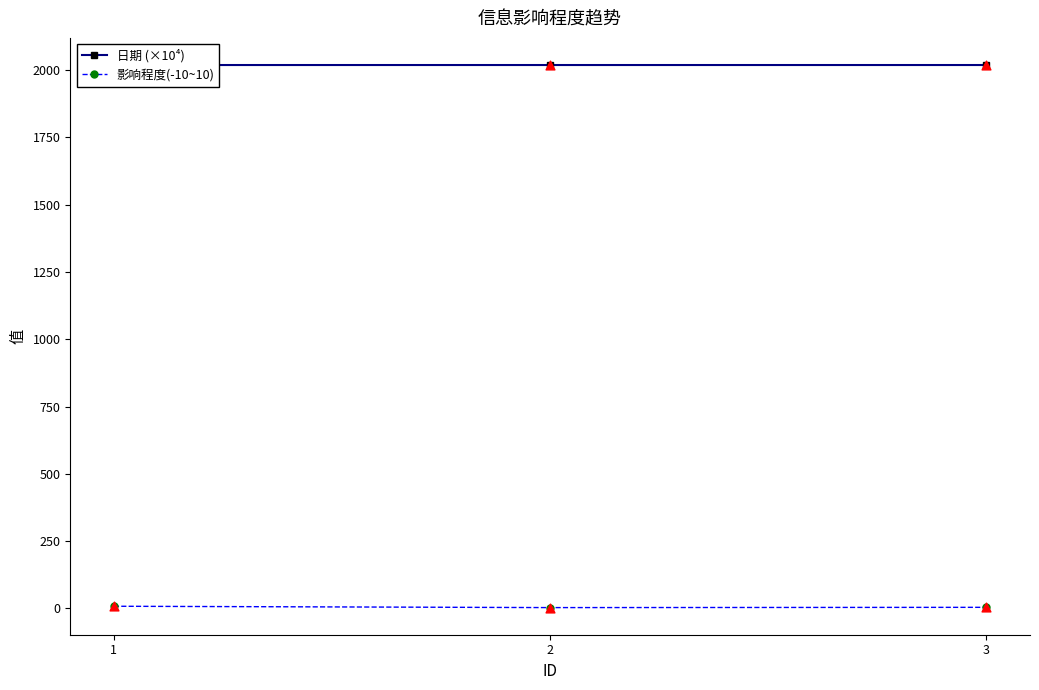

Which series has the widest spread of Y values?

影响程度(-10~10)